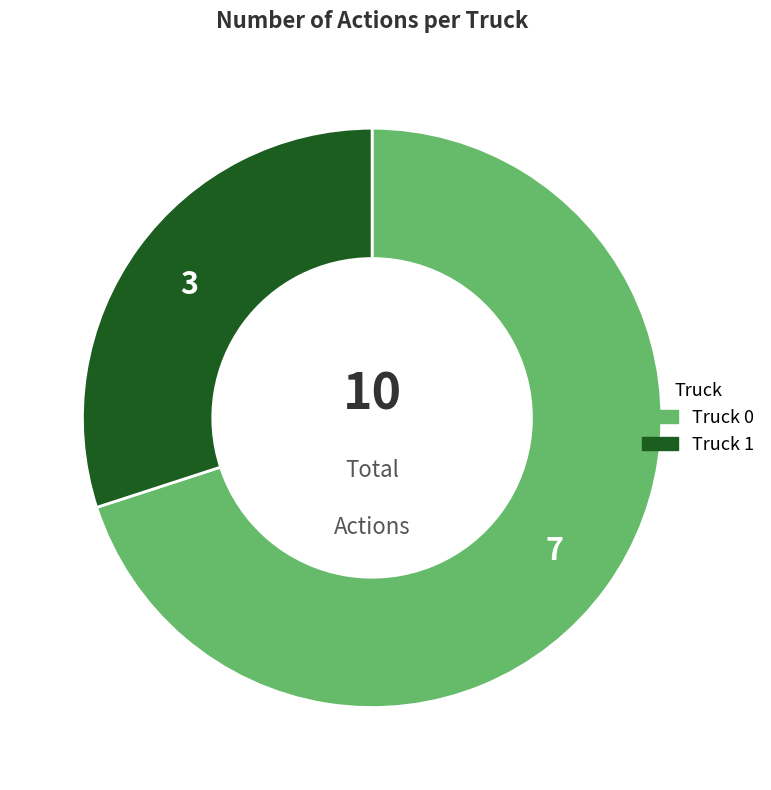

Which slice is the smallest?

Truck 1